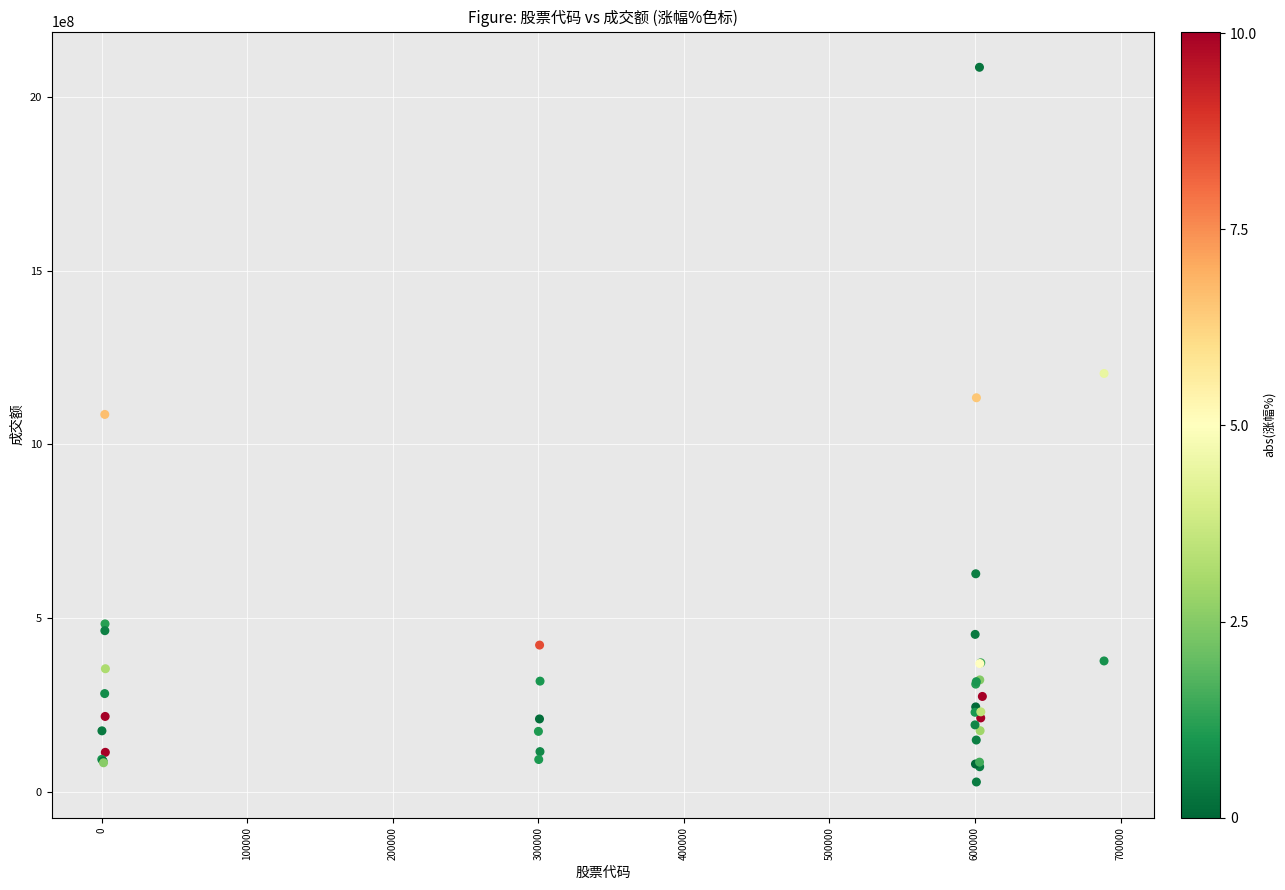

What Y value in the scatter plot is closest to 1056482744?

1085866948